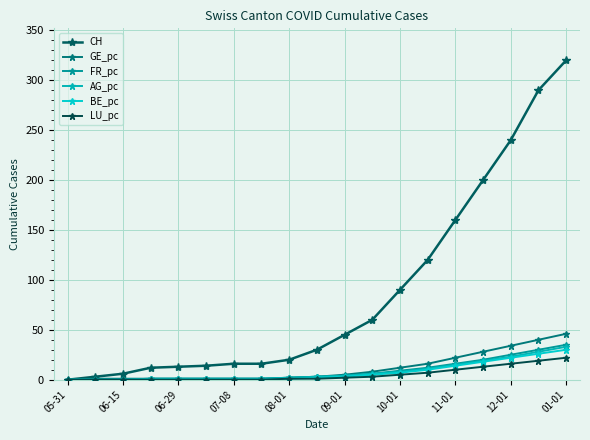

True or false: FR_pc and CH intersect in this chart.

False